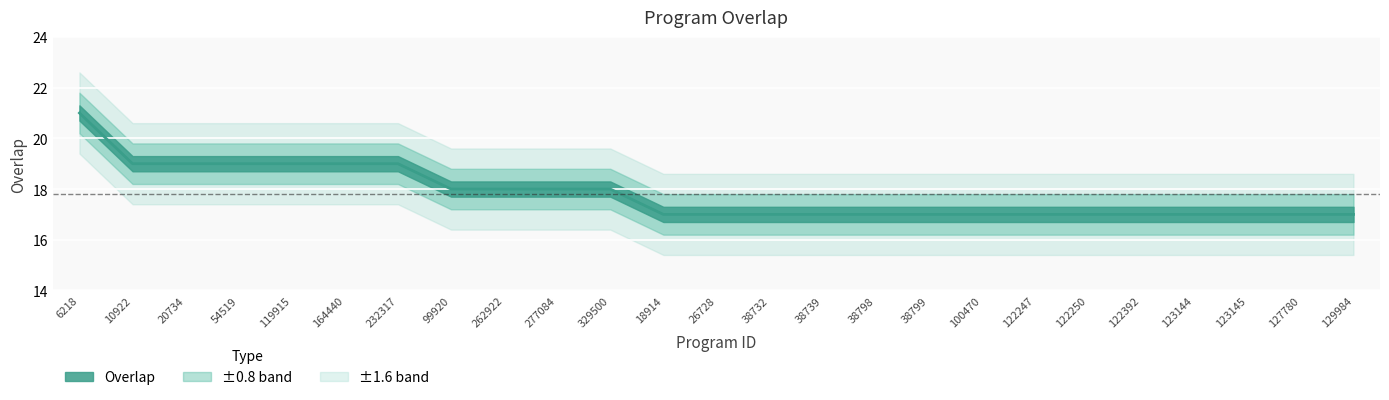

What is the difference between the values at 127780 and 99920?

1